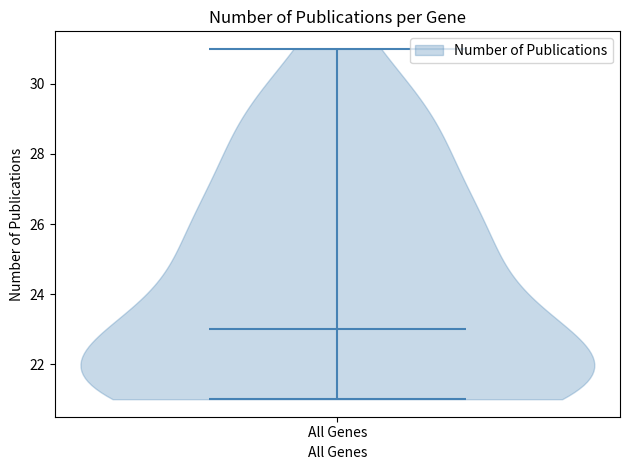

Read this violin plot against the y-axis: where its median line is, and the lowest and highest points the violin reaches. The values are not printed on the chart, so give them approximately, as read against the axis.

median line 23, lowest point 21, highest point 31